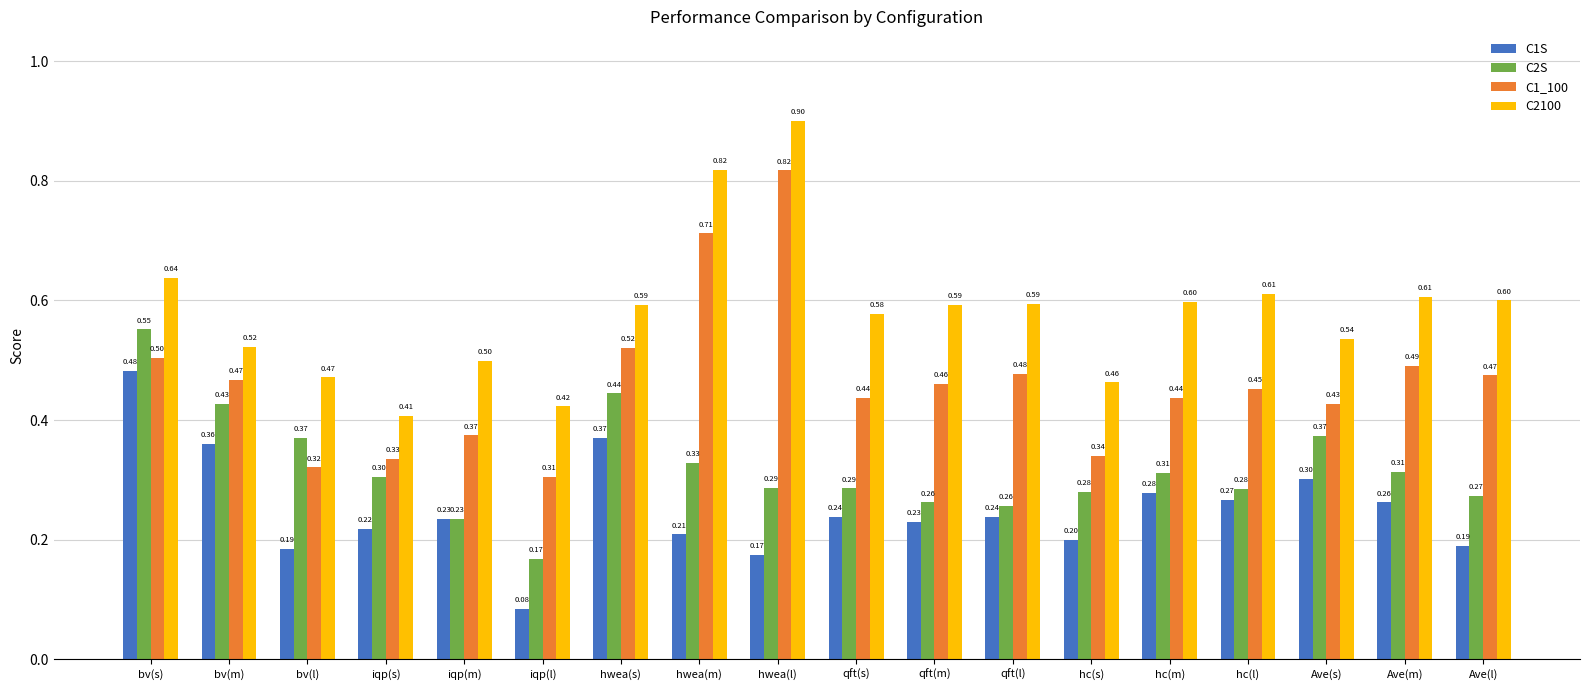

The value of C1S at qft(l) is 0.2. True or false?

True